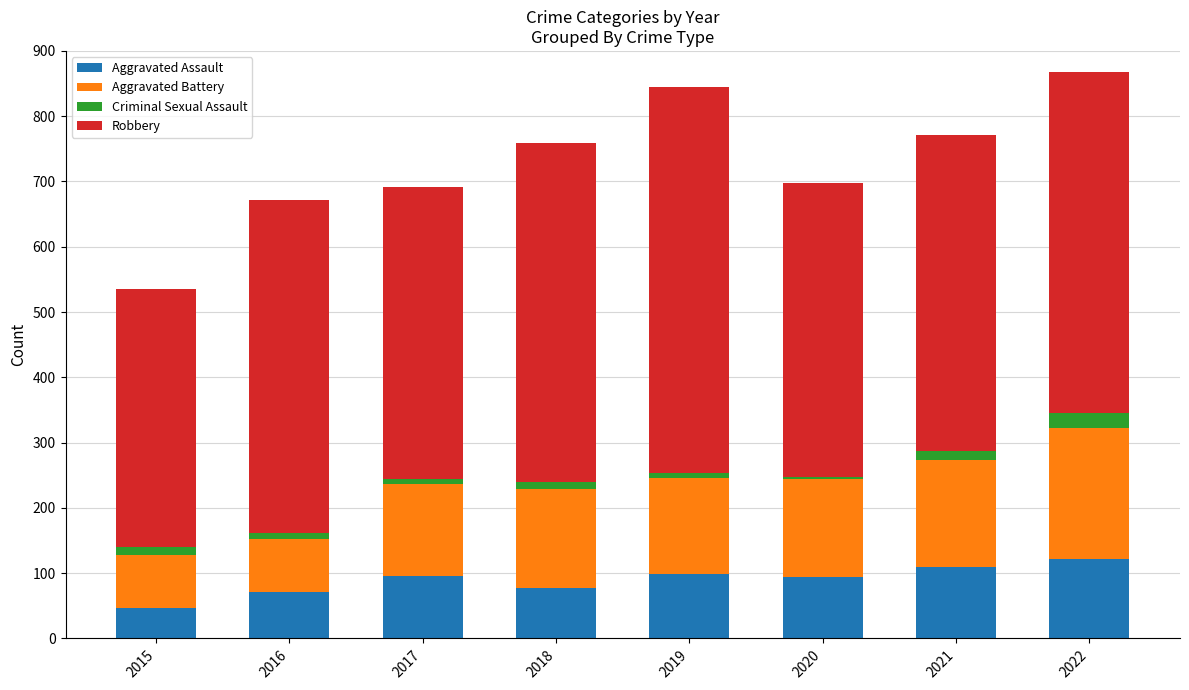

How many bars are there in total?

8